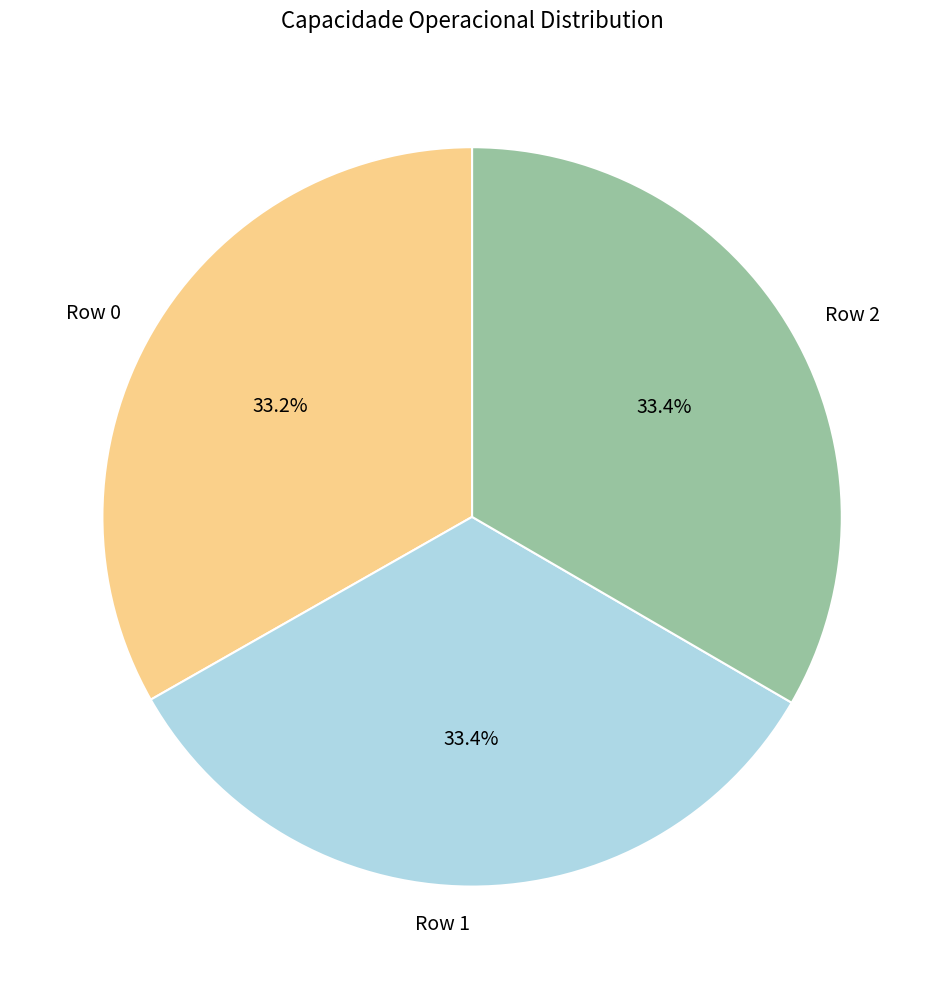

Combined, what portion of the pie is Row 1 and Row 2?

66.8%